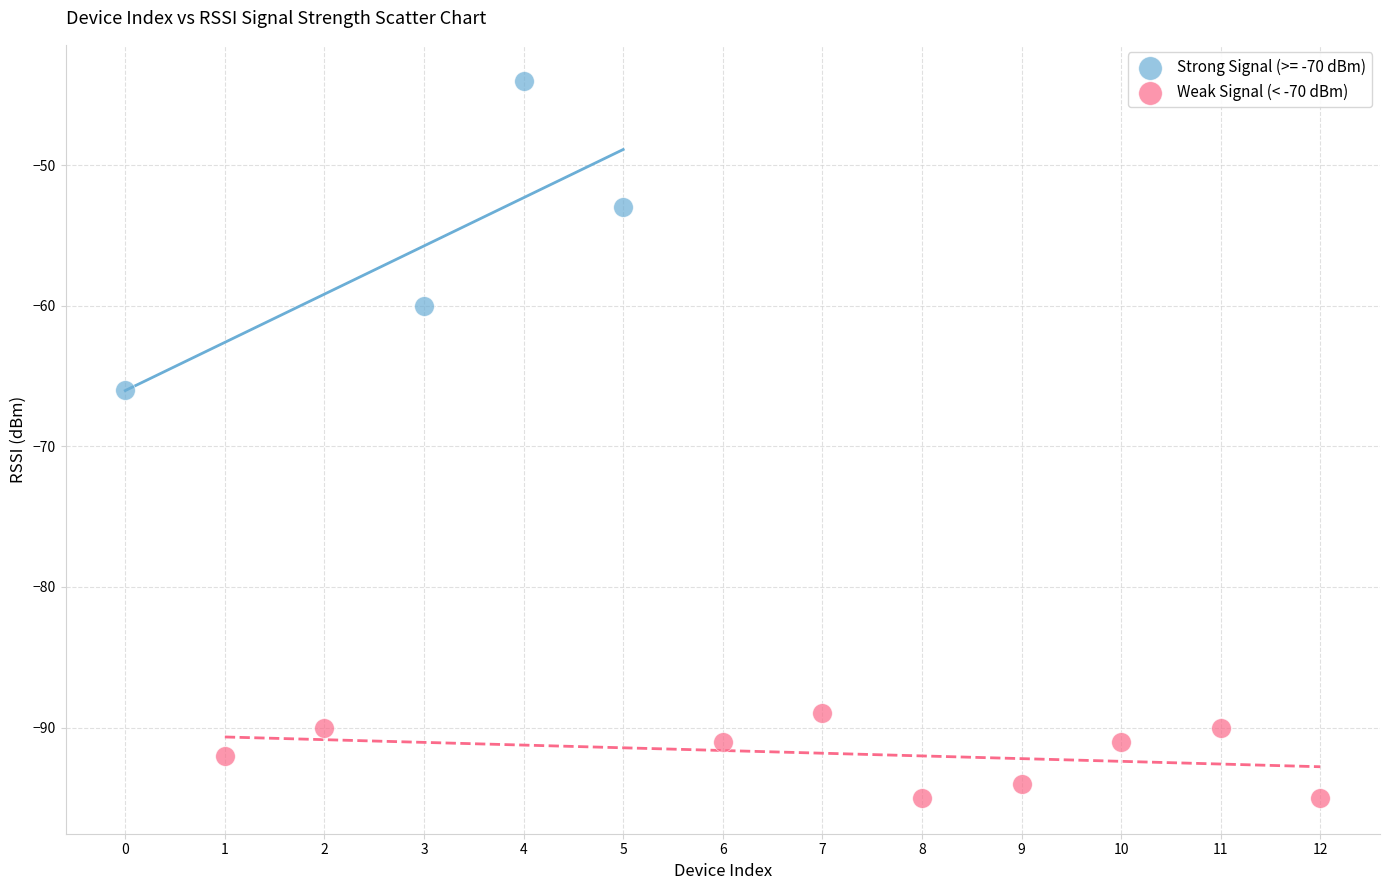

Which series contains the lowest Y value?

Weak Signal (< -70 dBm)